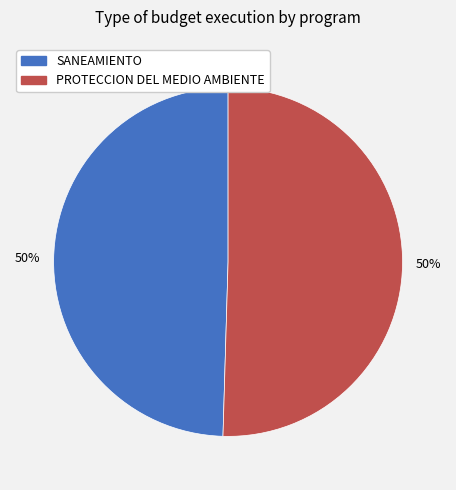

Count the number of slices in the pie.

2